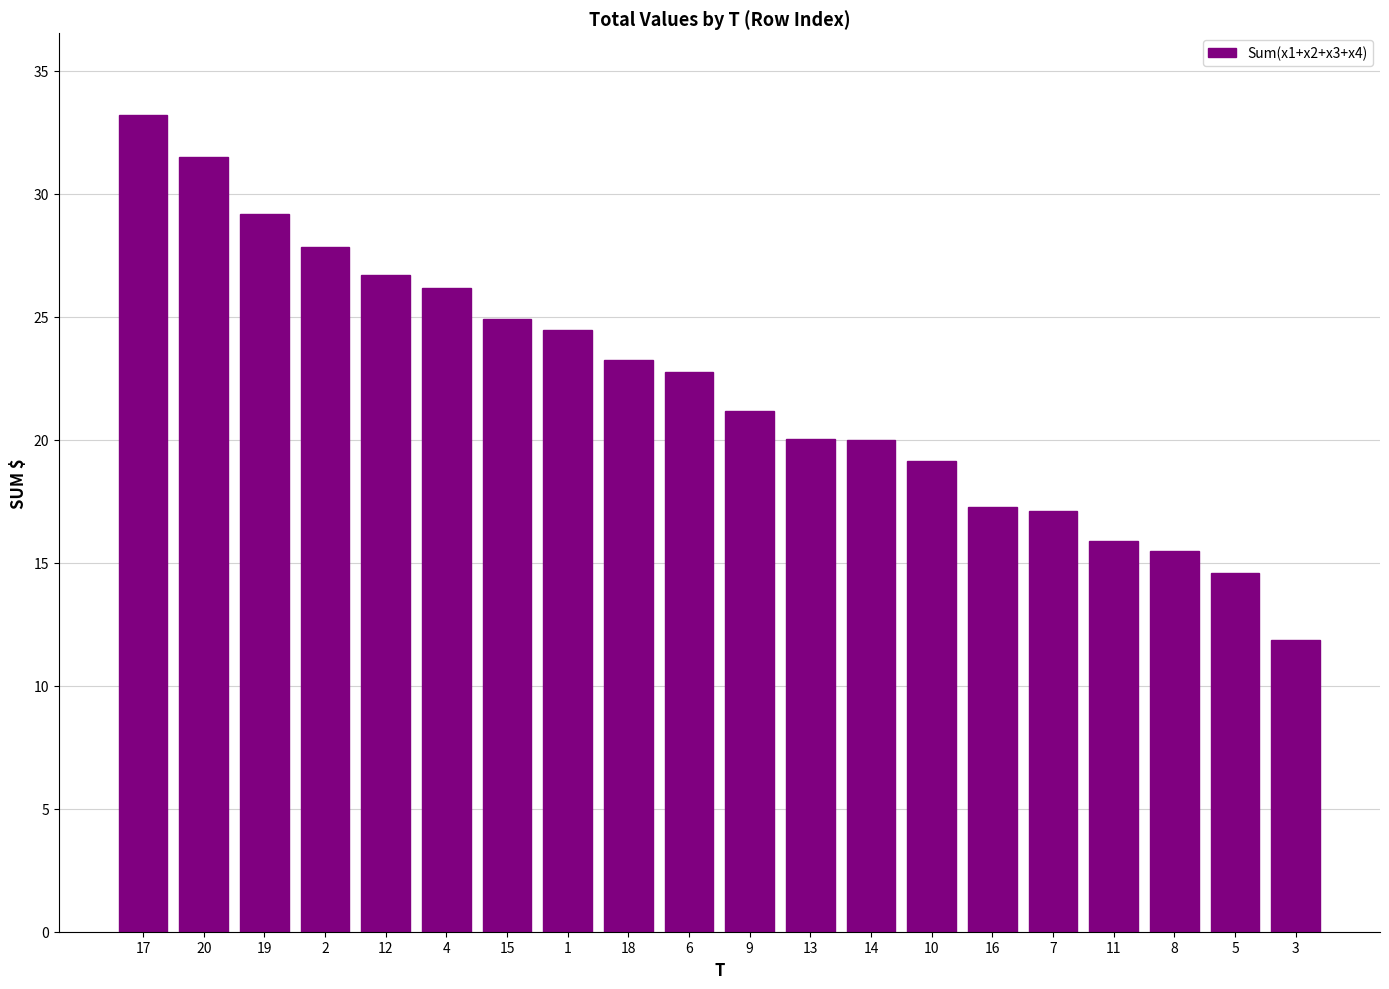

Reading left to right, list all the values displayed in this chart.

17=33.2	20=31.5	19=29.2	2=27.8	12=26.7	4=26.2	15=24.9	1=24.5	18=23.2	6=22.7	9=21.1	13=20.0	14=20.0	10=19.1	16=17.3	7=17.1	11=15.9	8=15.5	5=14.6	3=11.8